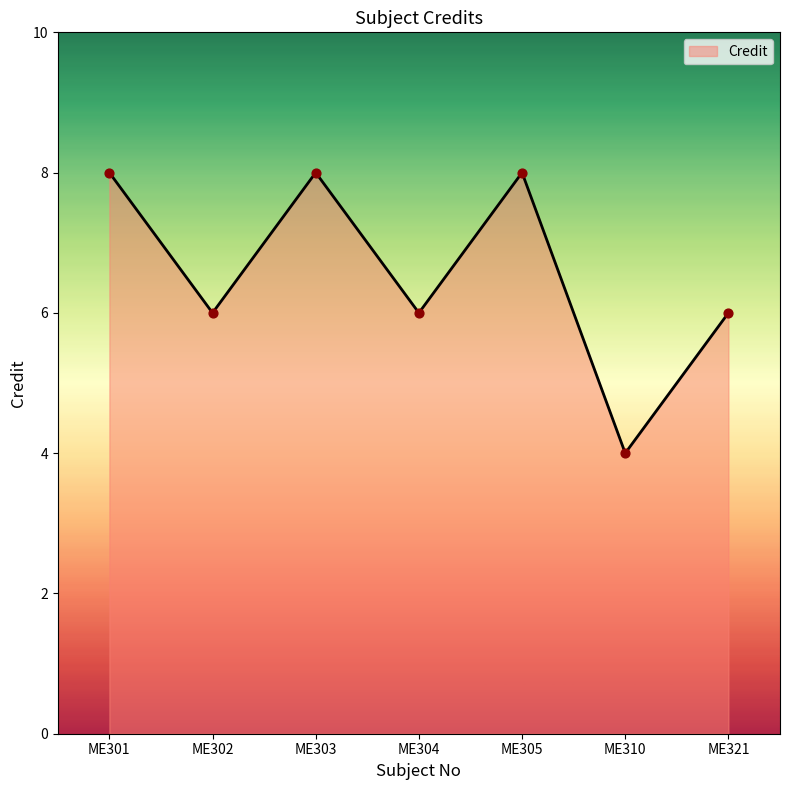

What is the ratio of the value at ME304 to the value at ME321?

1.0